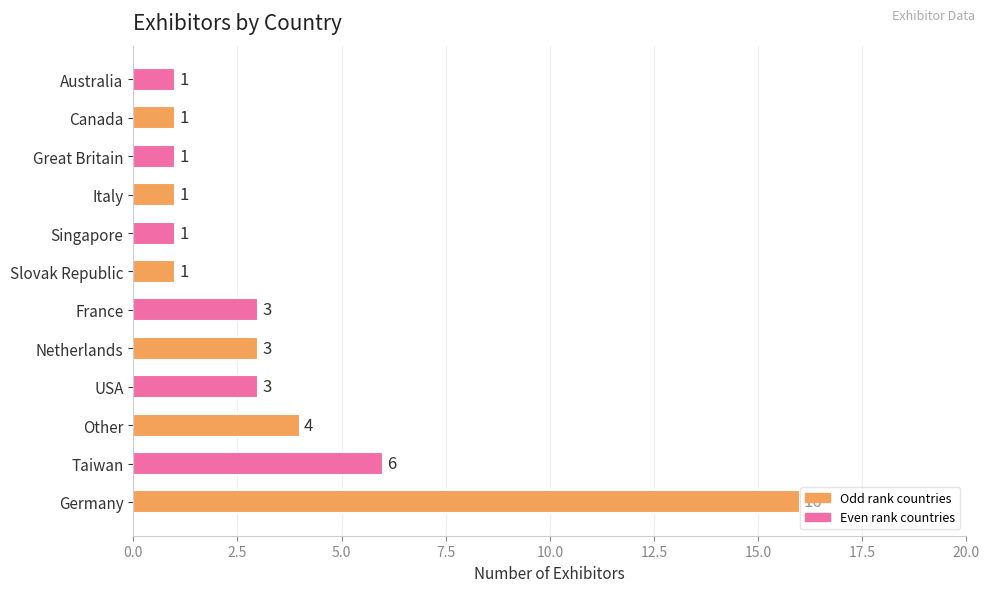

What is the ratio of the value at Slovak Republic to the value at Netherlands?

0.3